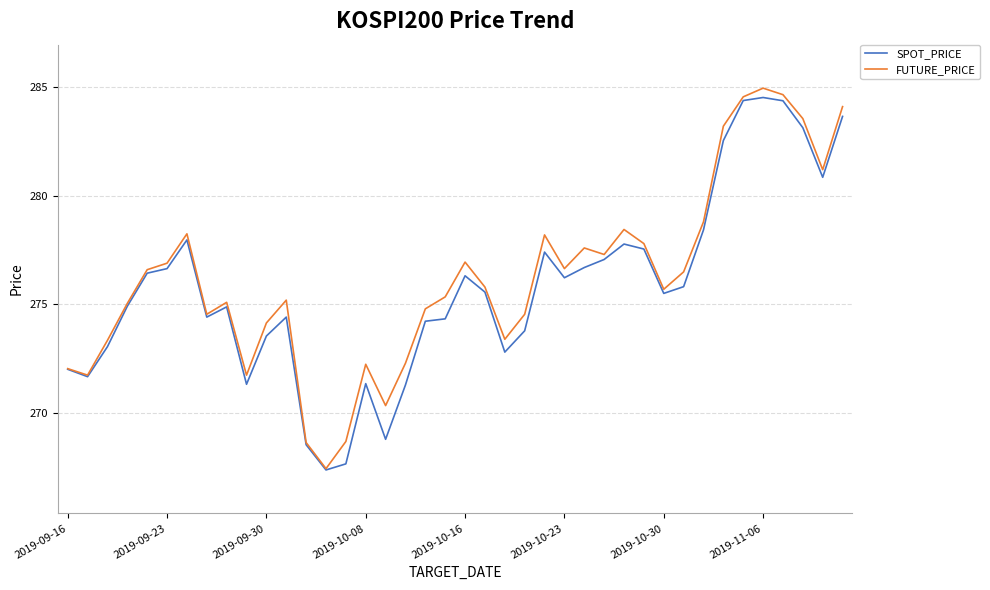

What is the minimum value shown in the chart?

267.4